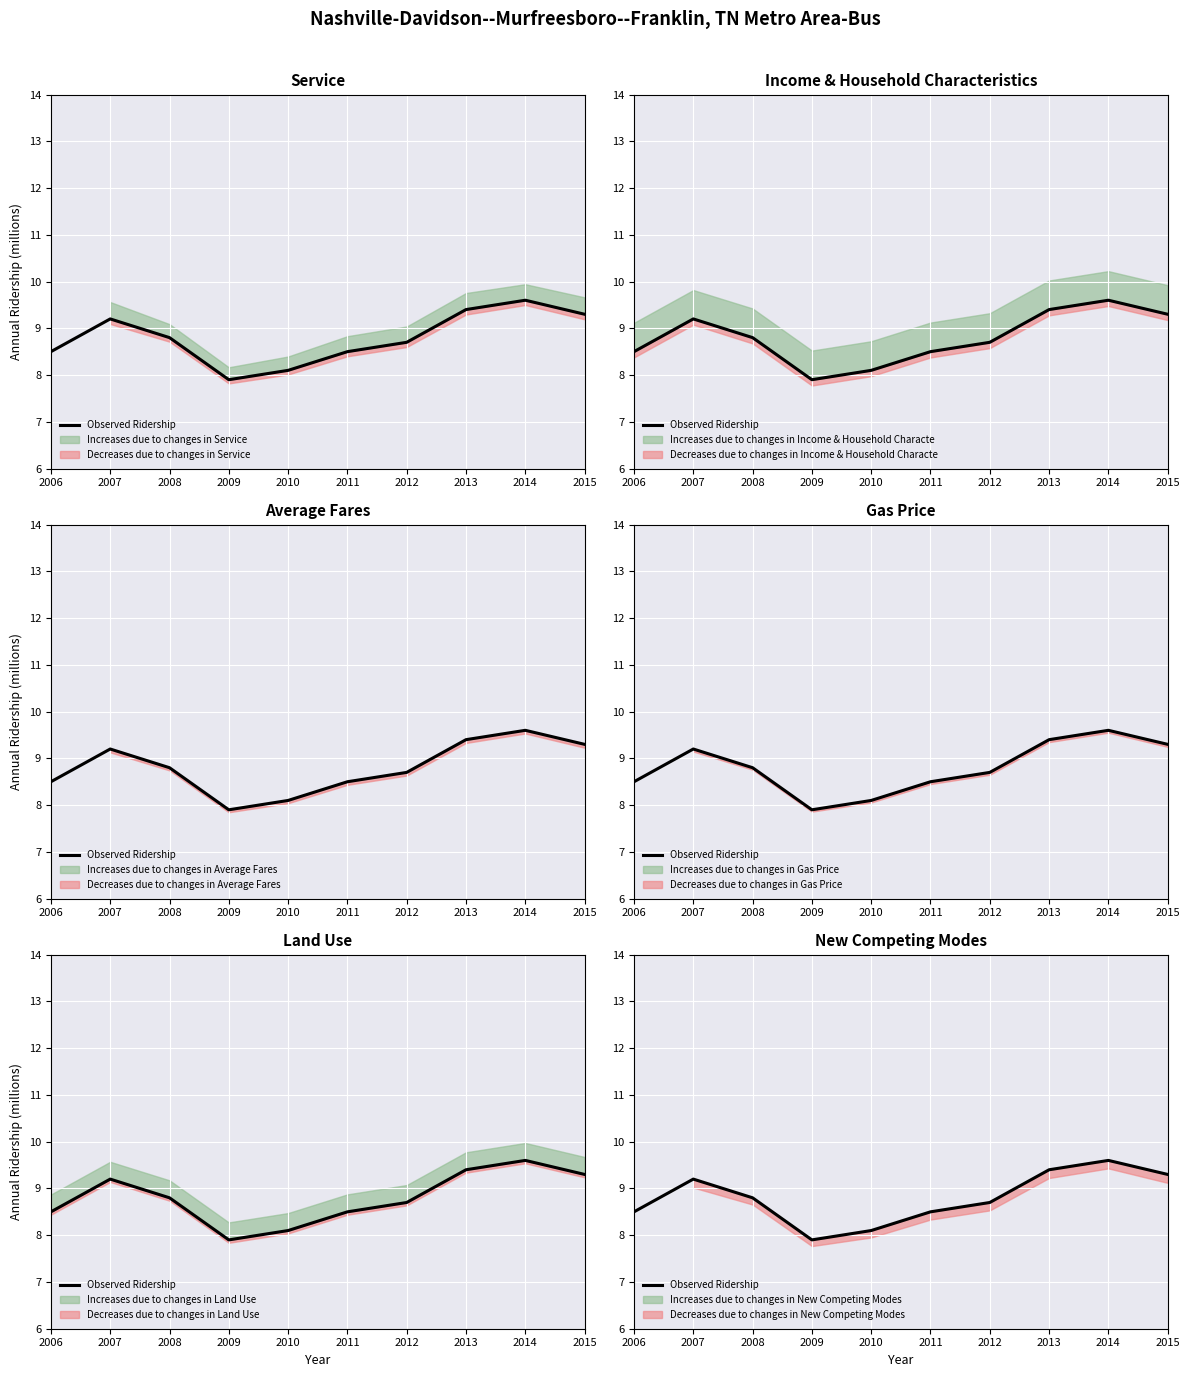

Rank the categories by value from highest to lowest.

2014, 2013, 2015, 2007, 2008, 2012, 2006, 2011, 2010, 2009